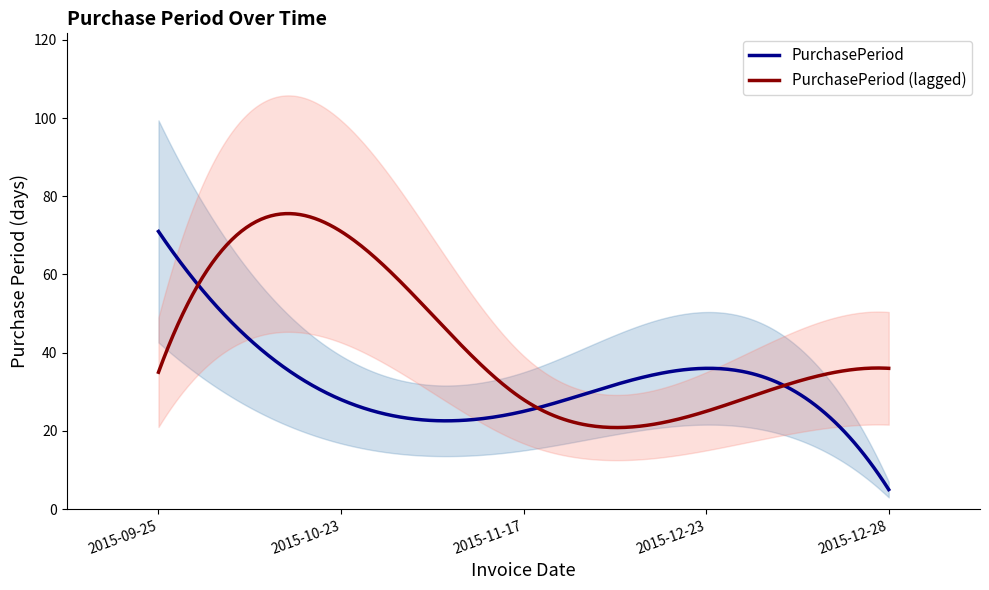

How many lines are shown in the chart?

1